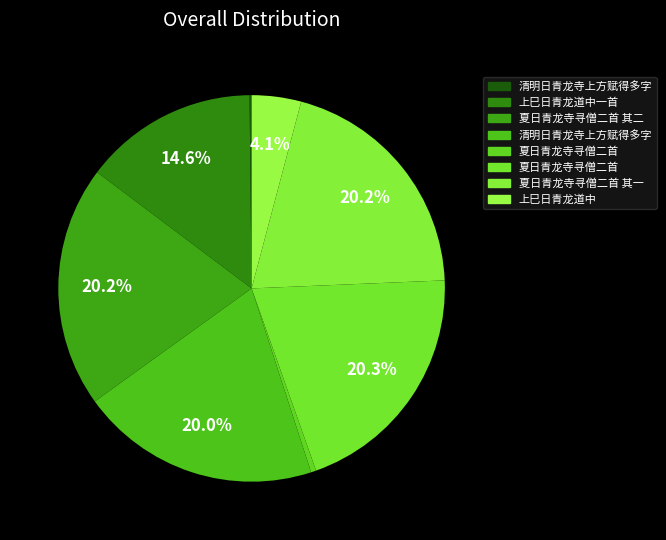

Rank the categories by value from highest to lowest.

夏日青龙寺寻僧二首, 夏日青龙寺寻僧二首 其二, 夏日青龙寺寻僧二首 其一, 清明日青龙寺上方赋得多字, 上巳日青龙道中一首, 上巳日青龙道中, 夏日青龙寺寻僧二首, 清明日青龙寺上方赋得多字